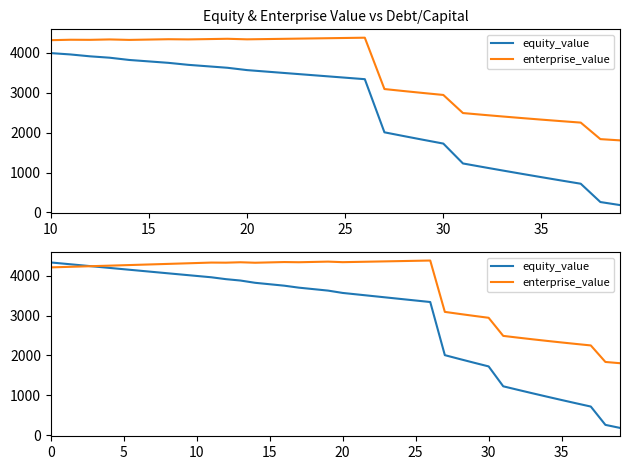

Is the value of enterprise_value at 17 greater than the value of equity_value at 20?

Yes